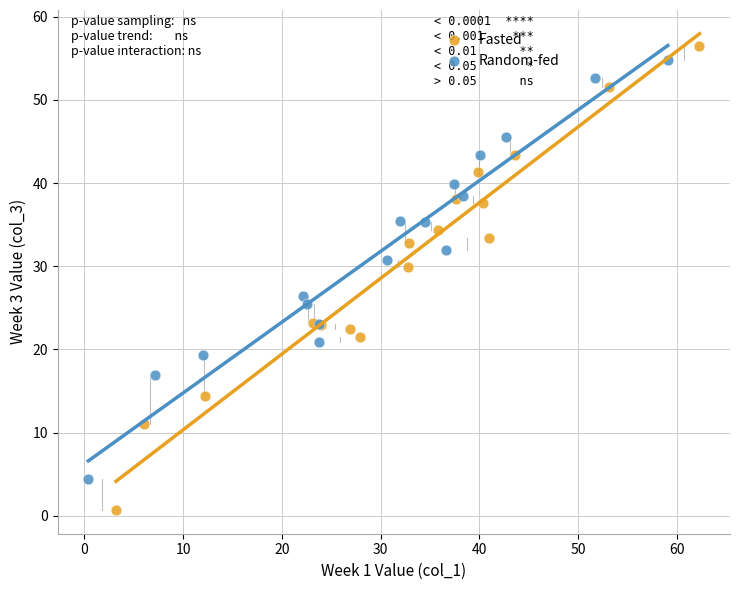

Which series contains the lowest Y value?

Fasted